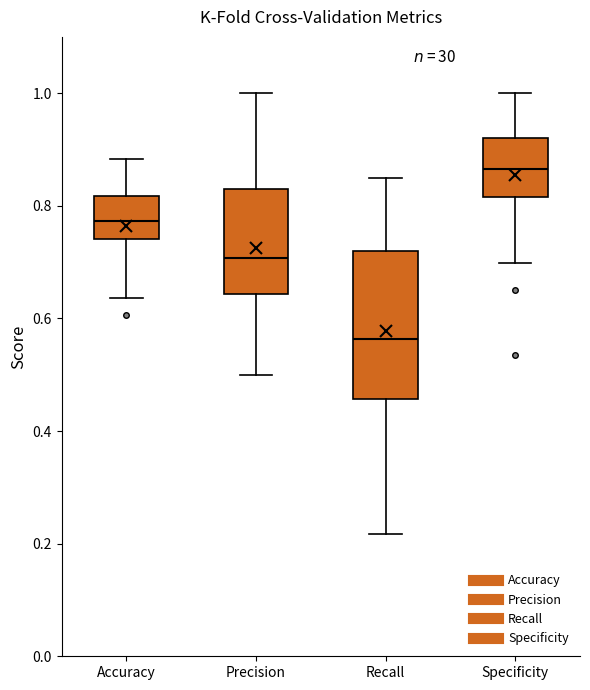

Which box has the highest median line?

Specificity